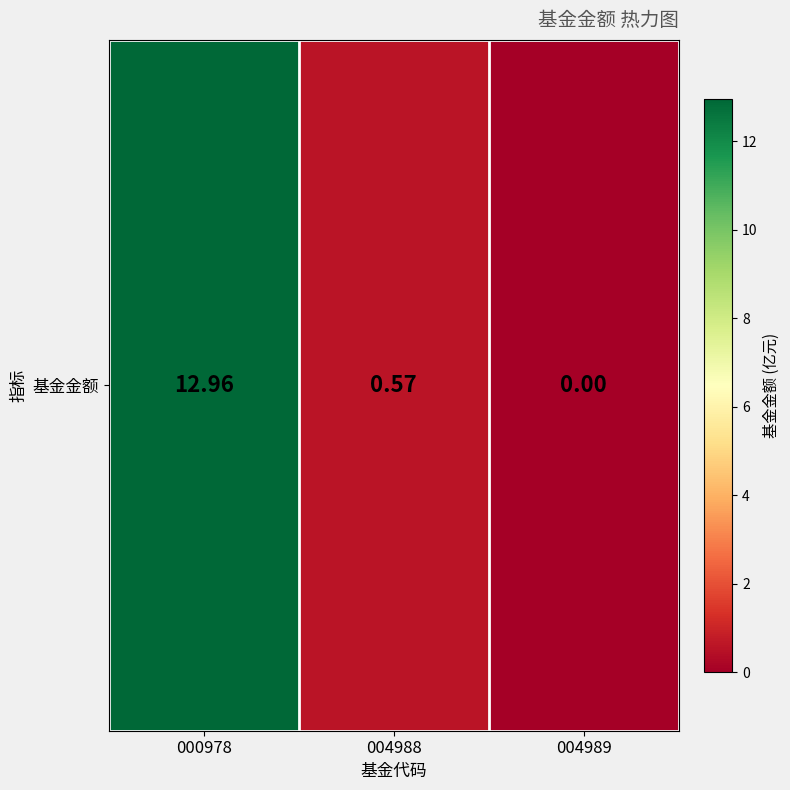

List the labels in order of value, largest first.

000978, 004988, 004989